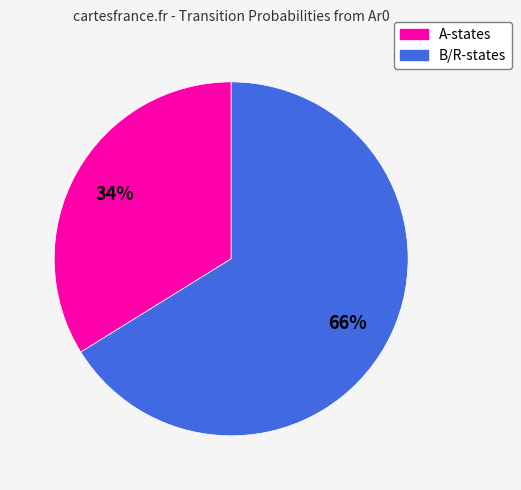

Is there a majority slice in this chart?

Yes